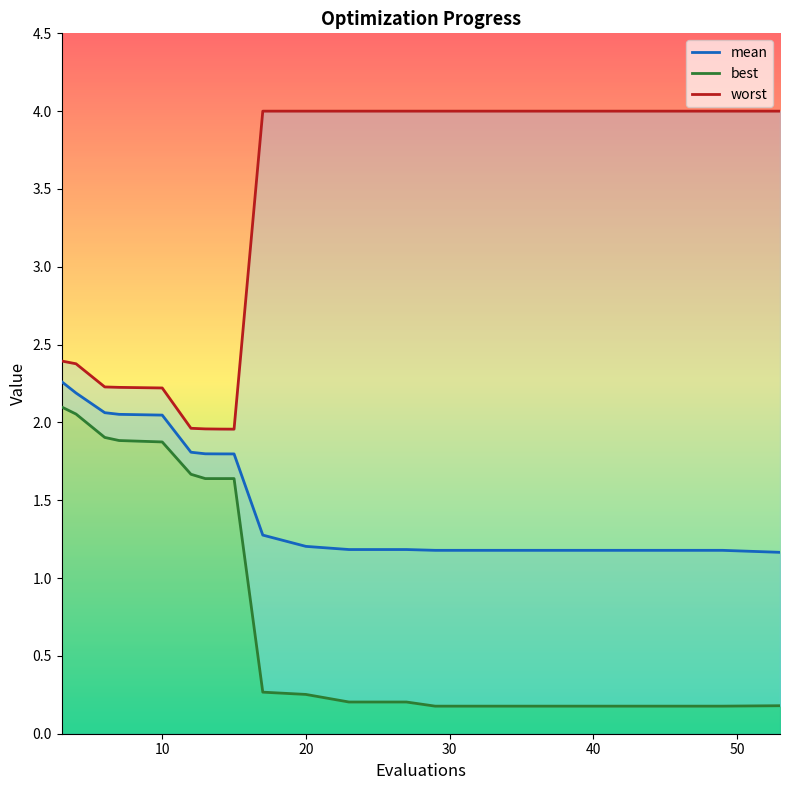

Reading left to right, transcribe all the data shown in this chart.

mean: 2.3	2.2	2.1	2.1	2.0	1.8	1.8	1.8	1.8	1.3	1.2	1.2	1.2	1.2	1.2	1.2	1.2	1.2	1.2	1.2
best: 2.1	2.1	1.9	1.9	1.9	1.7	1.6	1.6	1.6	0.3	0.3	0.2	0.2	0.2	0.2	0.2	0.2	0.2	0.2	0.2
worst: 2.4	2.4	2.2	2.2	2.2	2.0	2.0	2.0	2.0	4.0	4.0	4.0	4.0	4.0	4.0	4.0	4.0	4.0	4.0	4.0